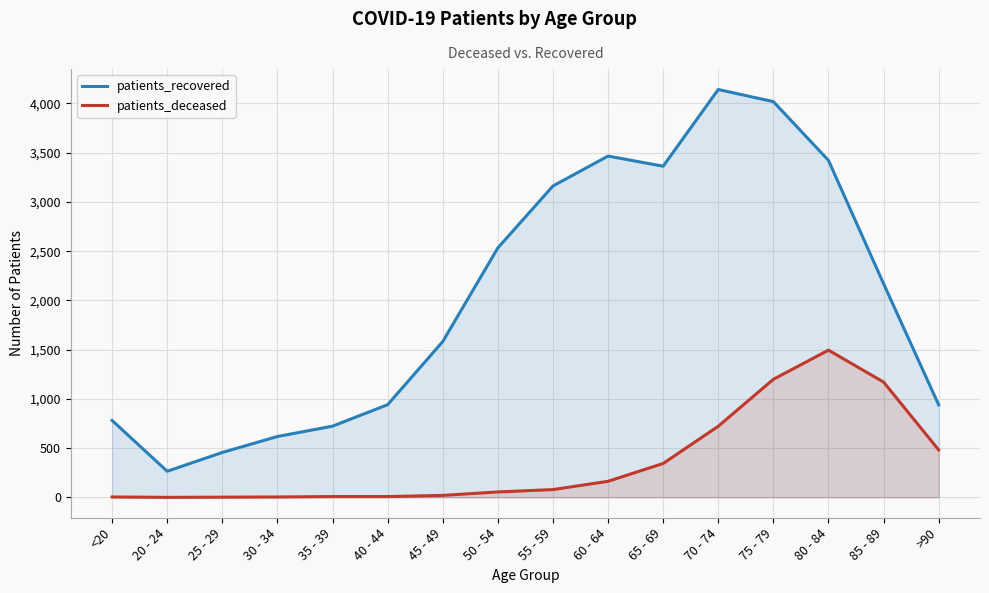

At which label does patients_recovered reach its minimum?

20 - 24